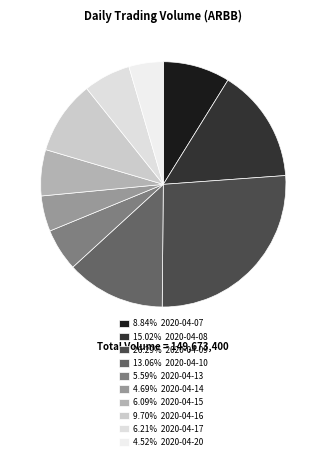

Count the number of slices in the pie.

10